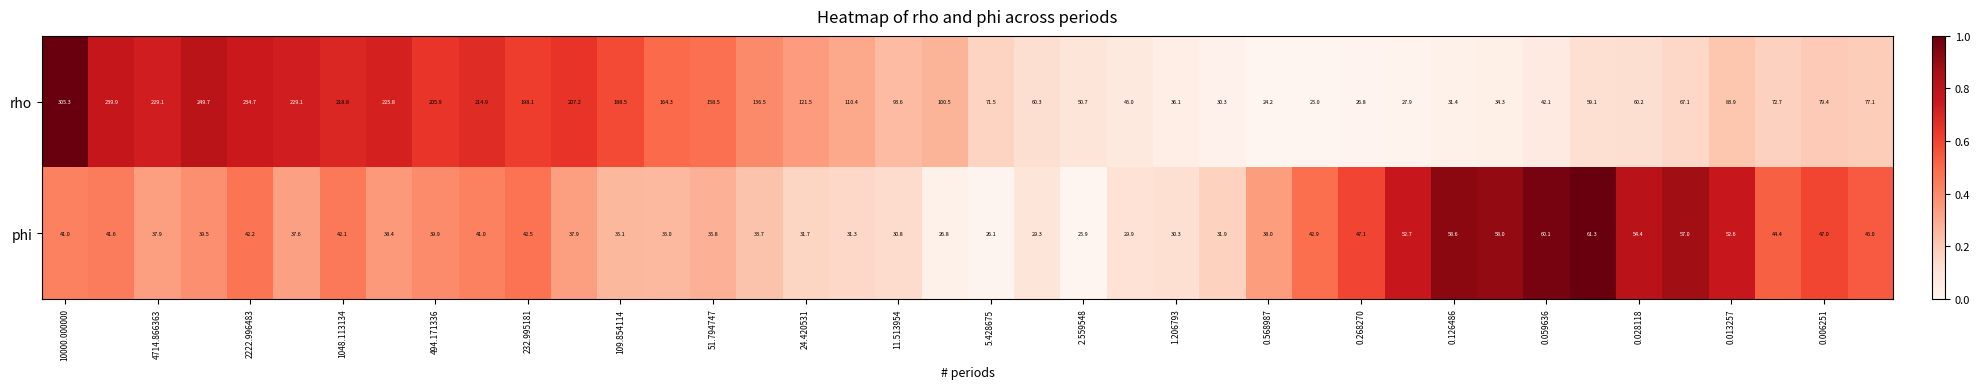

What is the highest value of the rho series?

305.3